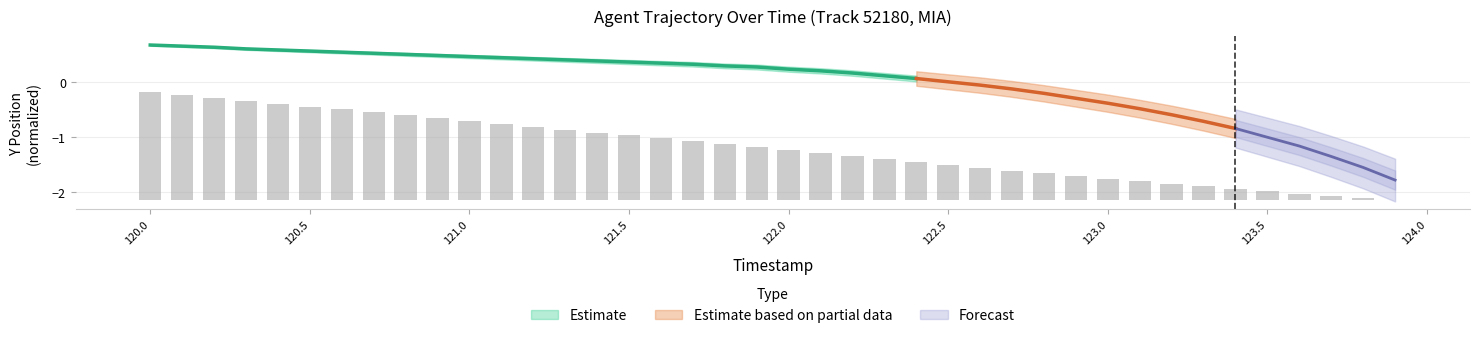

What position from the right is 120.0?

40